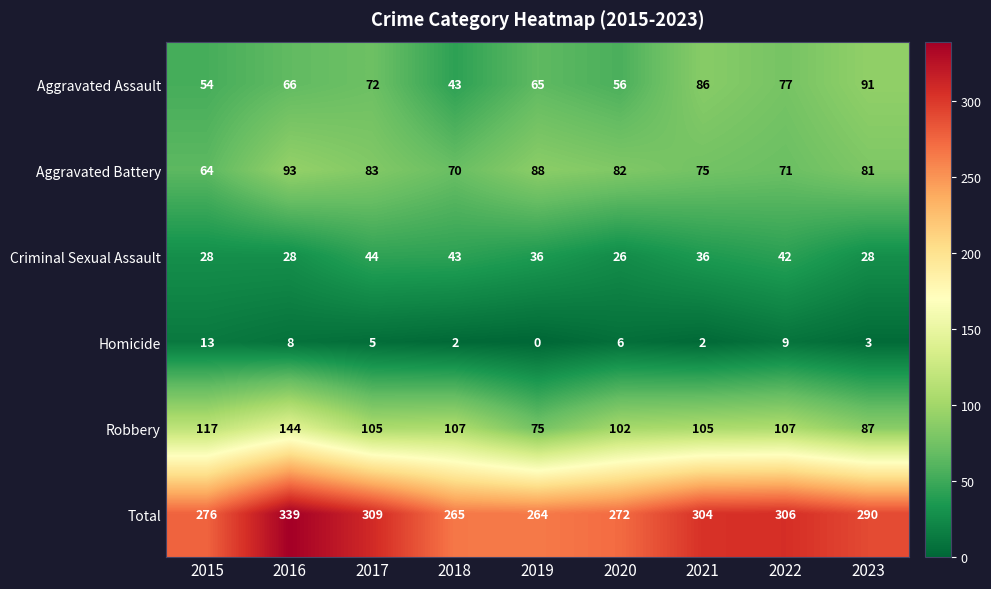

What value does the Homicide series have at 2022?

9